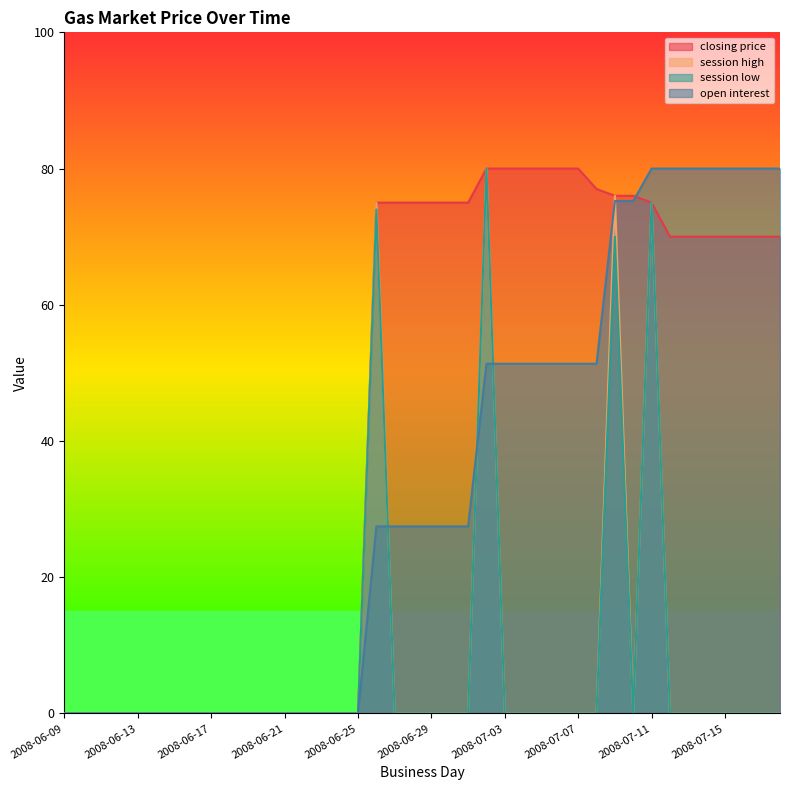

True or false: closing price and open interest intersect in this chart.

True